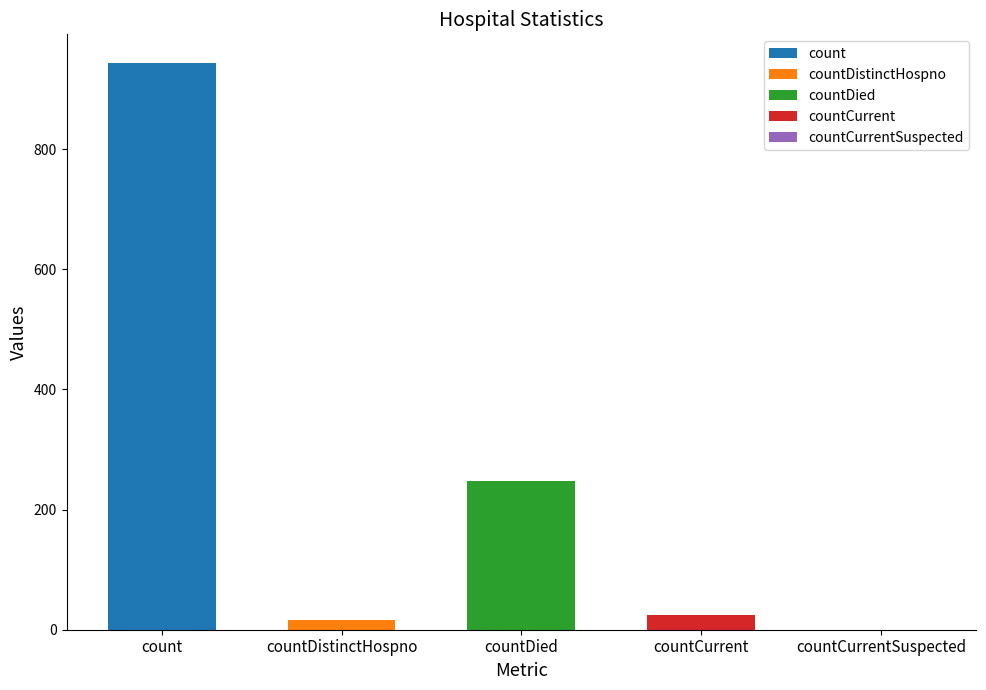

How many data points are less than 24?

2